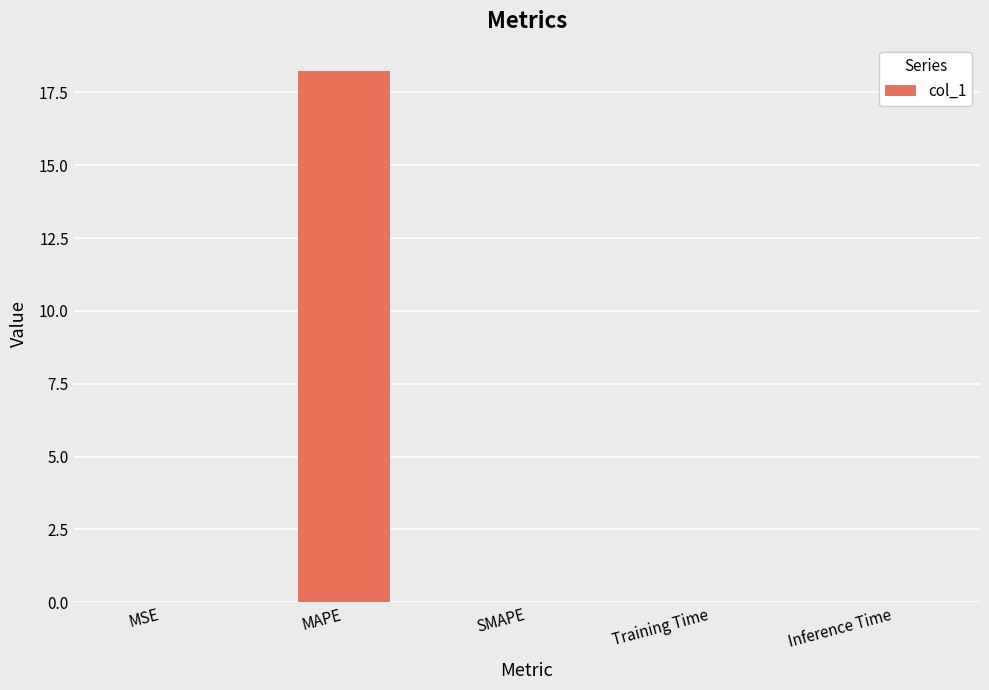

Between SMAPE and MAPE, which is larger?

MAPE